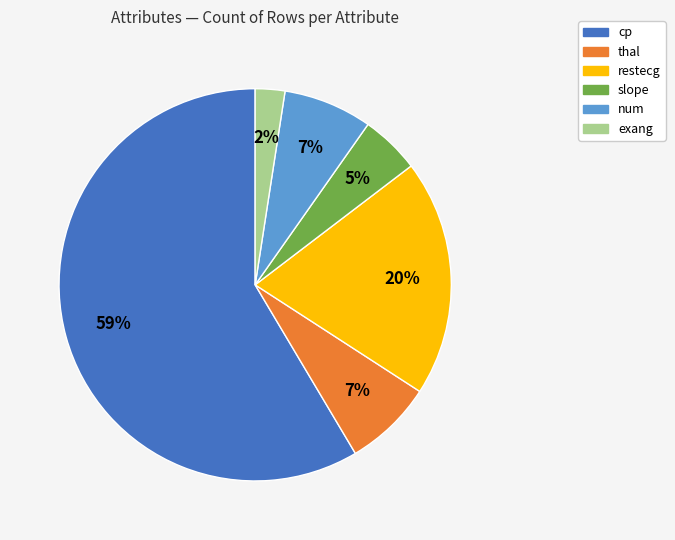

Is there any slice that represents more than half of the pie?

Yes